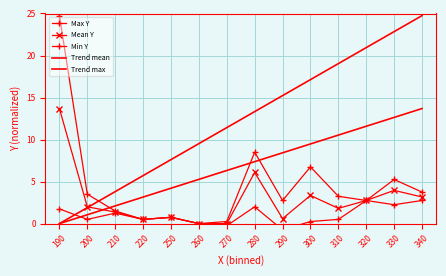

List the labels in order of Max Y value, largest first.

190, 280, 300, 330, 340, 200, 310, 290, 320, 210, 250, 220, 270, 260